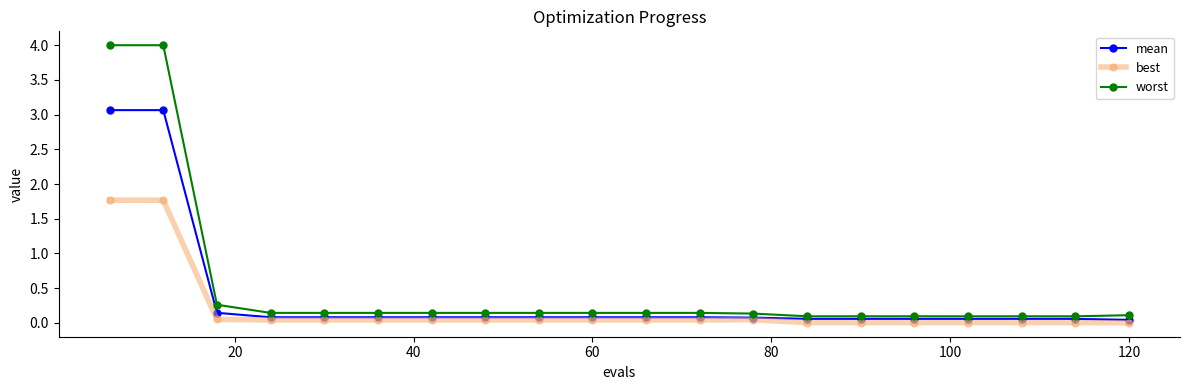

What is the maximum value for worst?

4.0